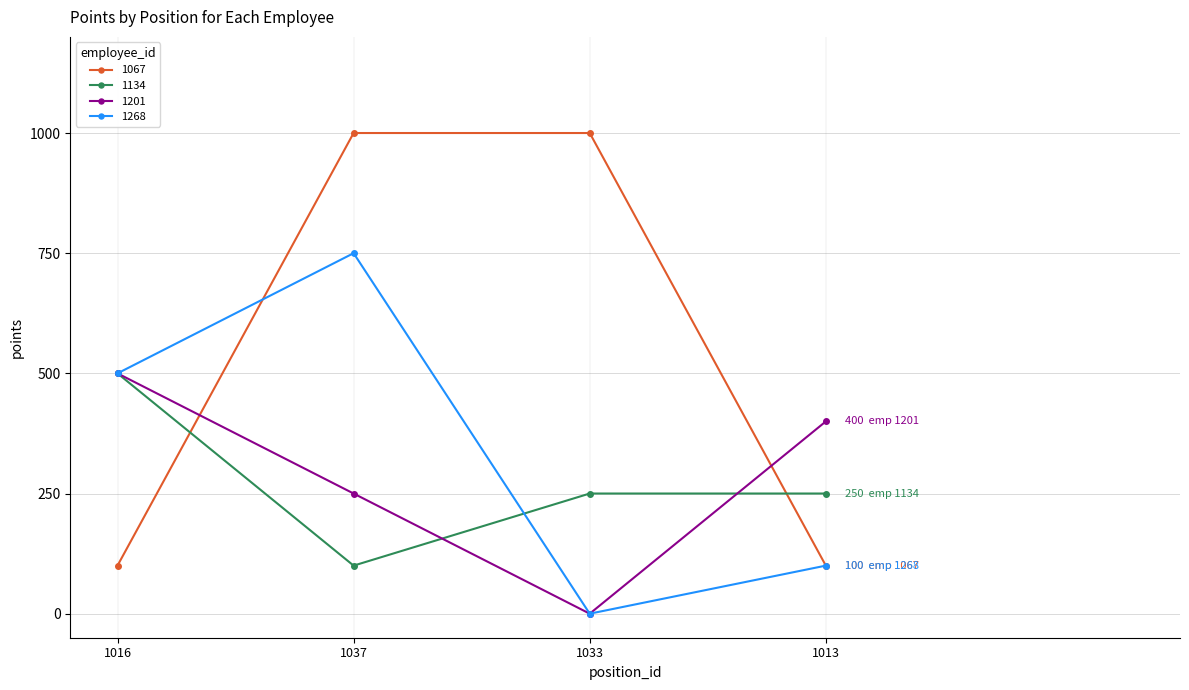

What is the approximate value of 1067 at 1037, to the nearest 100?

1000